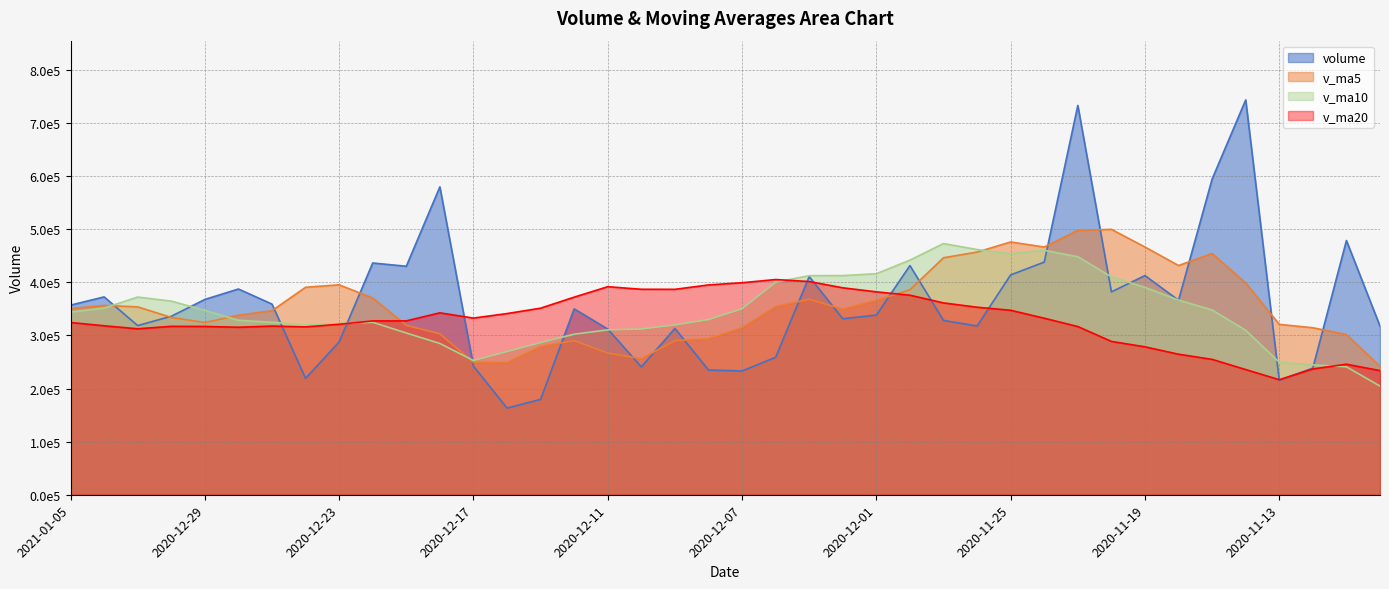

Where is the first local minimum for v_ma20?

2020-12-31